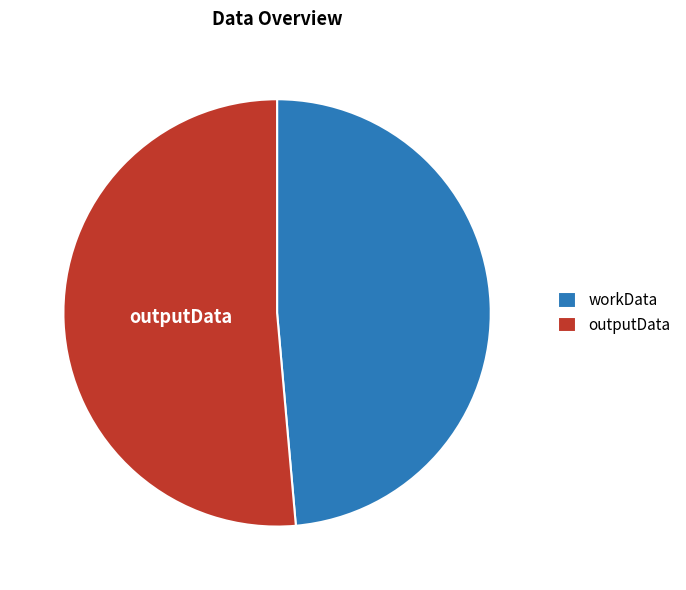

Approximately how many times larger is the value at outputData compared to workData?

1.1